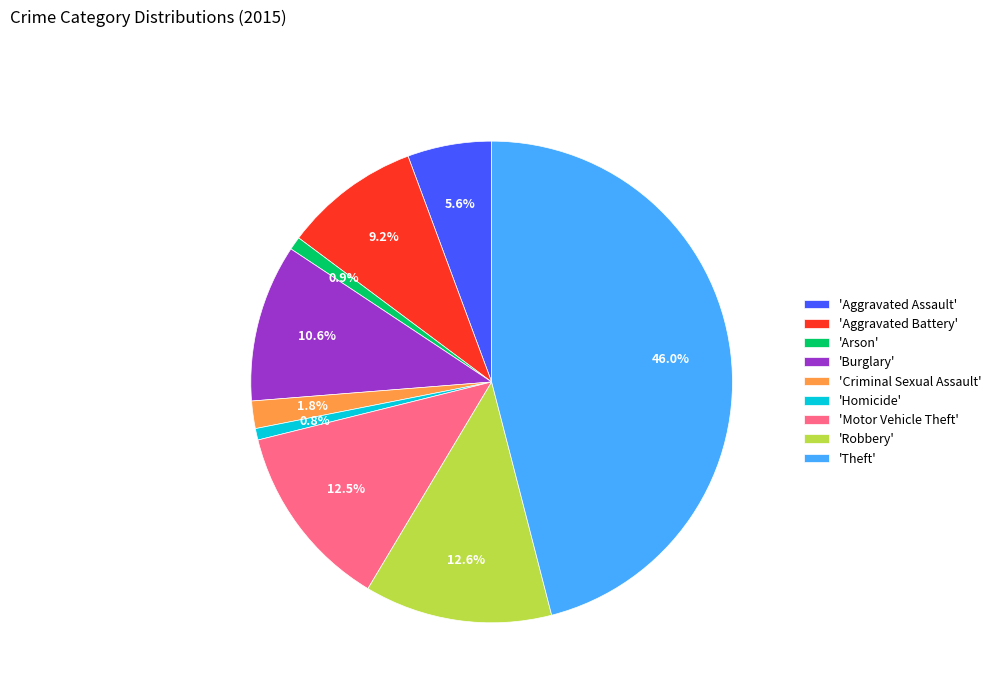

Which has a higher value, 'Homicide' or 'Aggravated Assault'?

'Aggravated Assault'